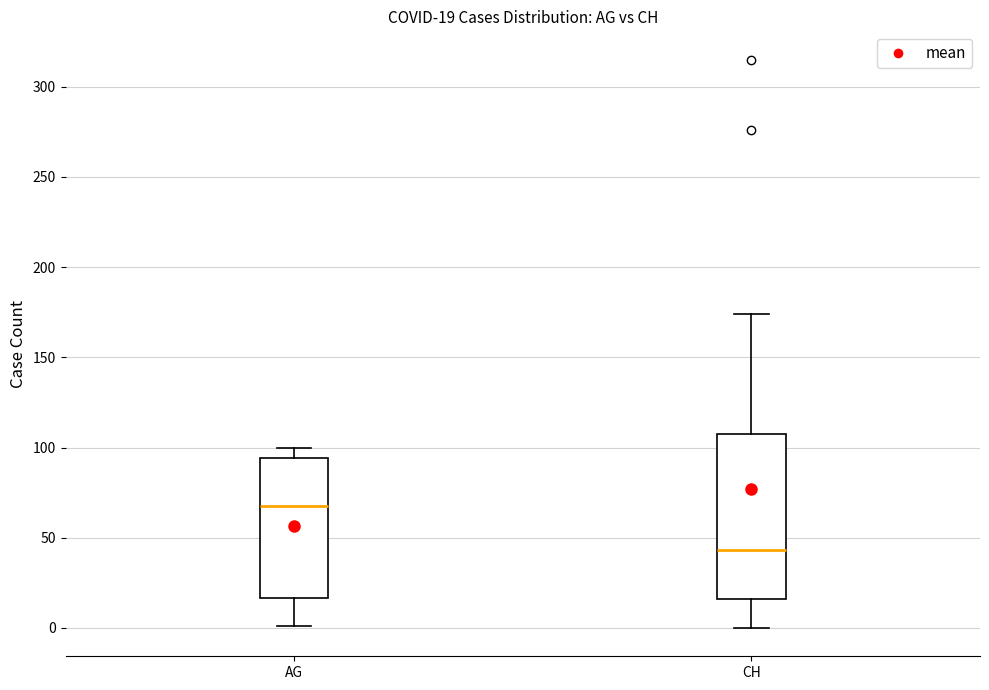

Which box is the tallest, from its lower edge to its upper edge?

CH